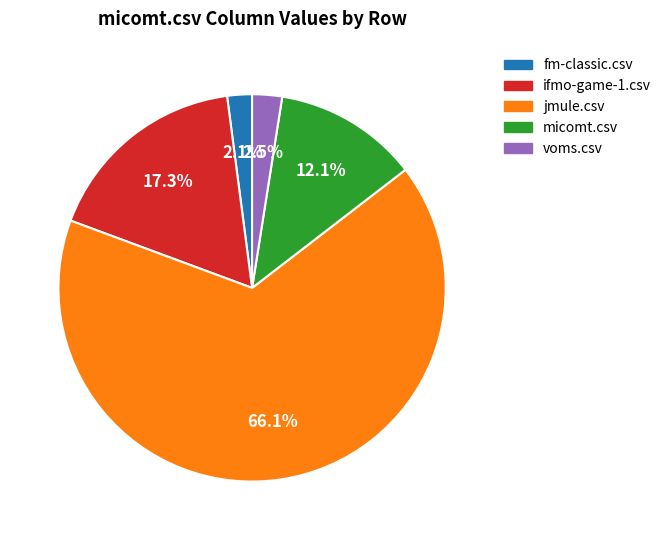

Is there a majority slice in this chart?

Yes